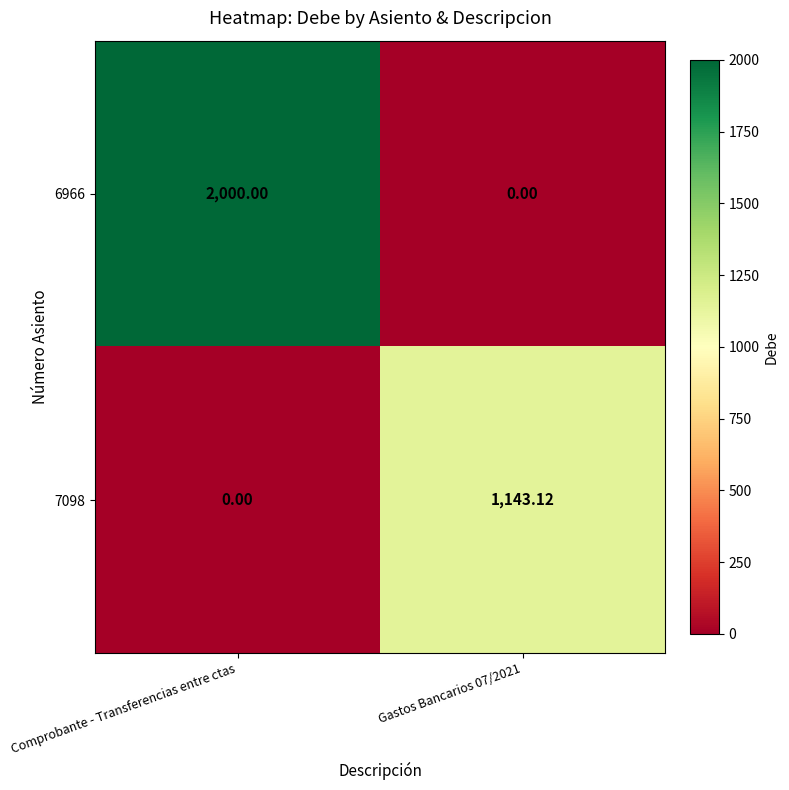

Rank the series by their maximum value, from lowest to highest.

7098, 6966